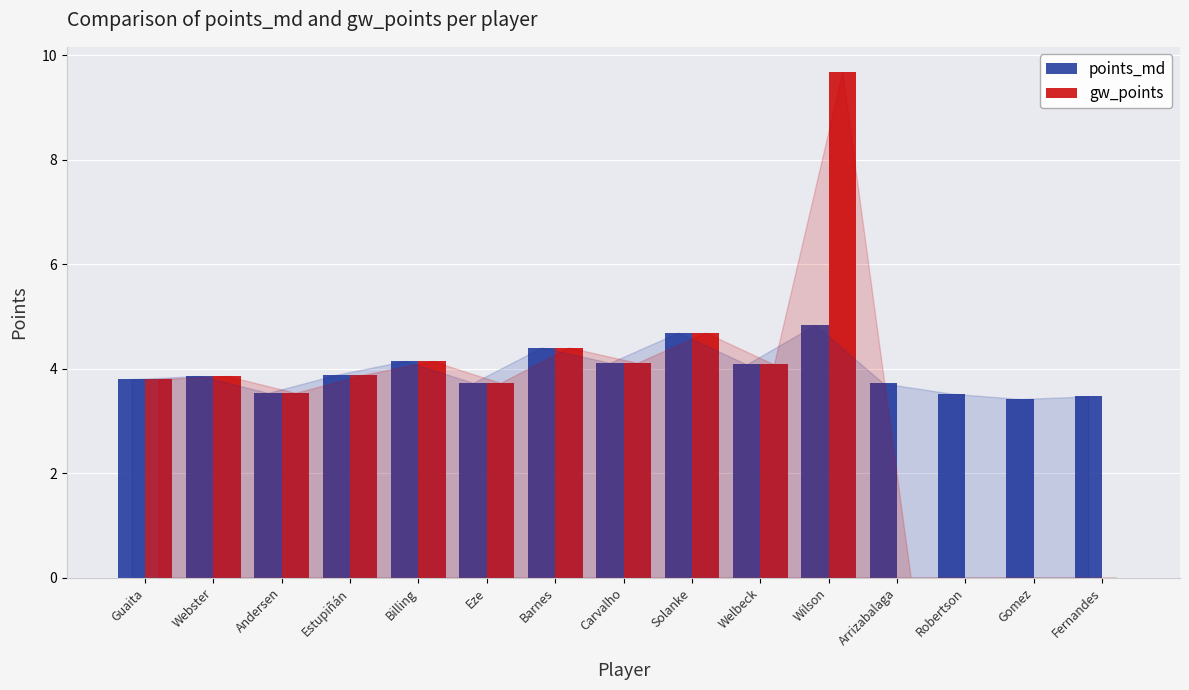

Between Billing and Gomez, which series saw the biggest shift?

gw_points